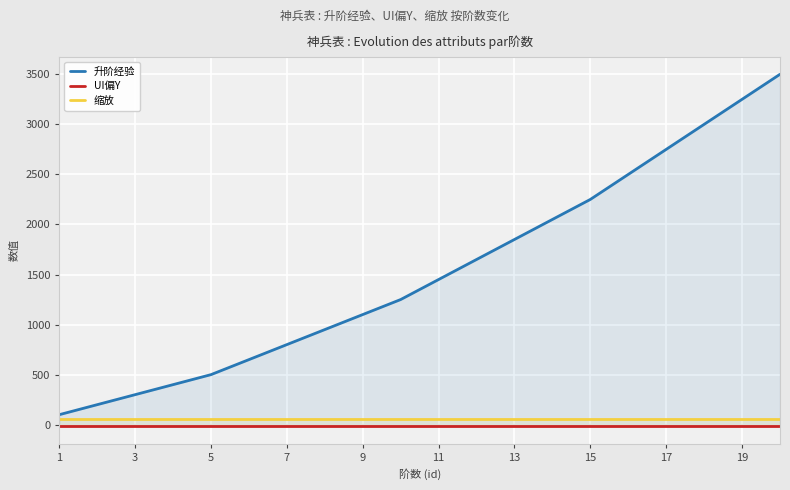

True or false: UI偏Y and 缩放 intersect in this chart.

False